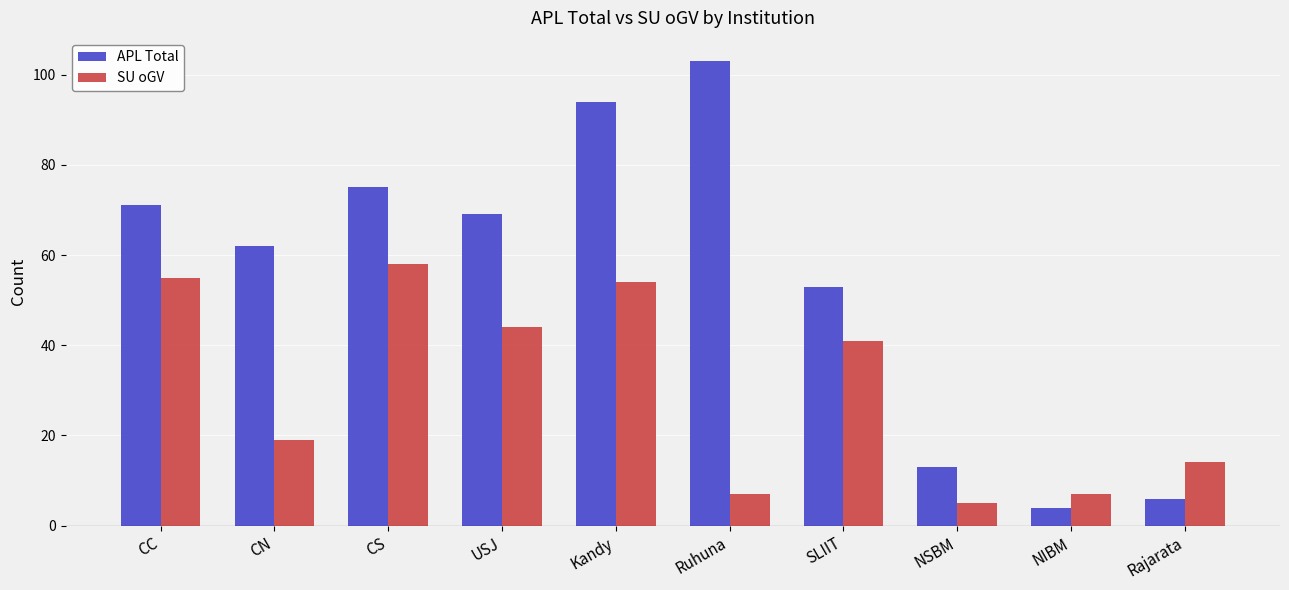

How many groups of bars are there?

10